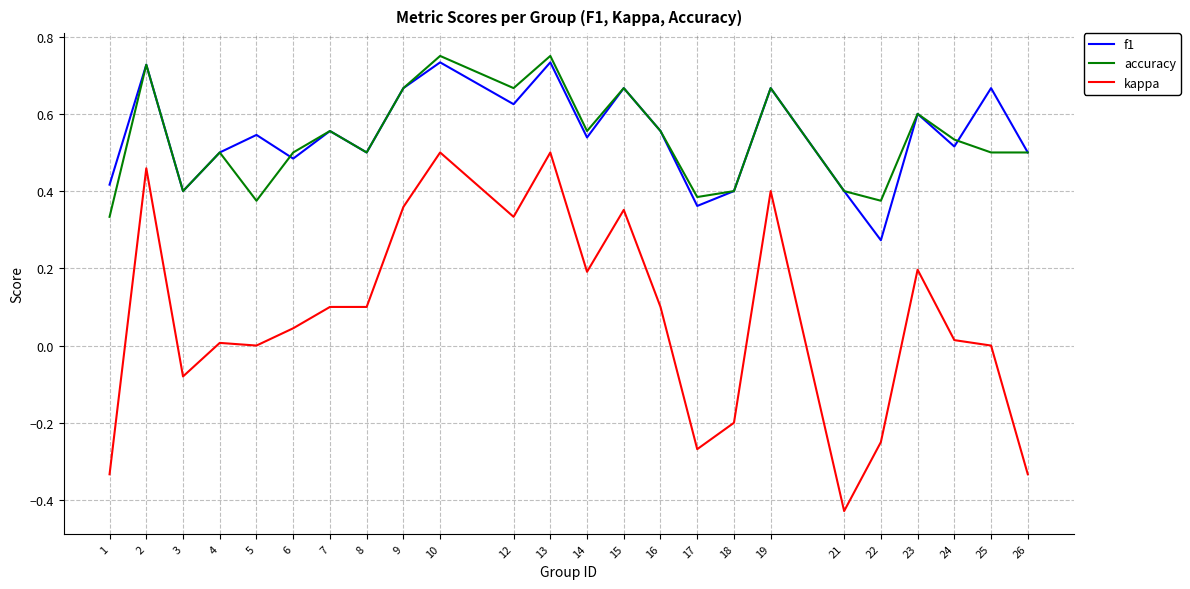

True or false: kappa has more than 0 points higher than both neighbors.

True